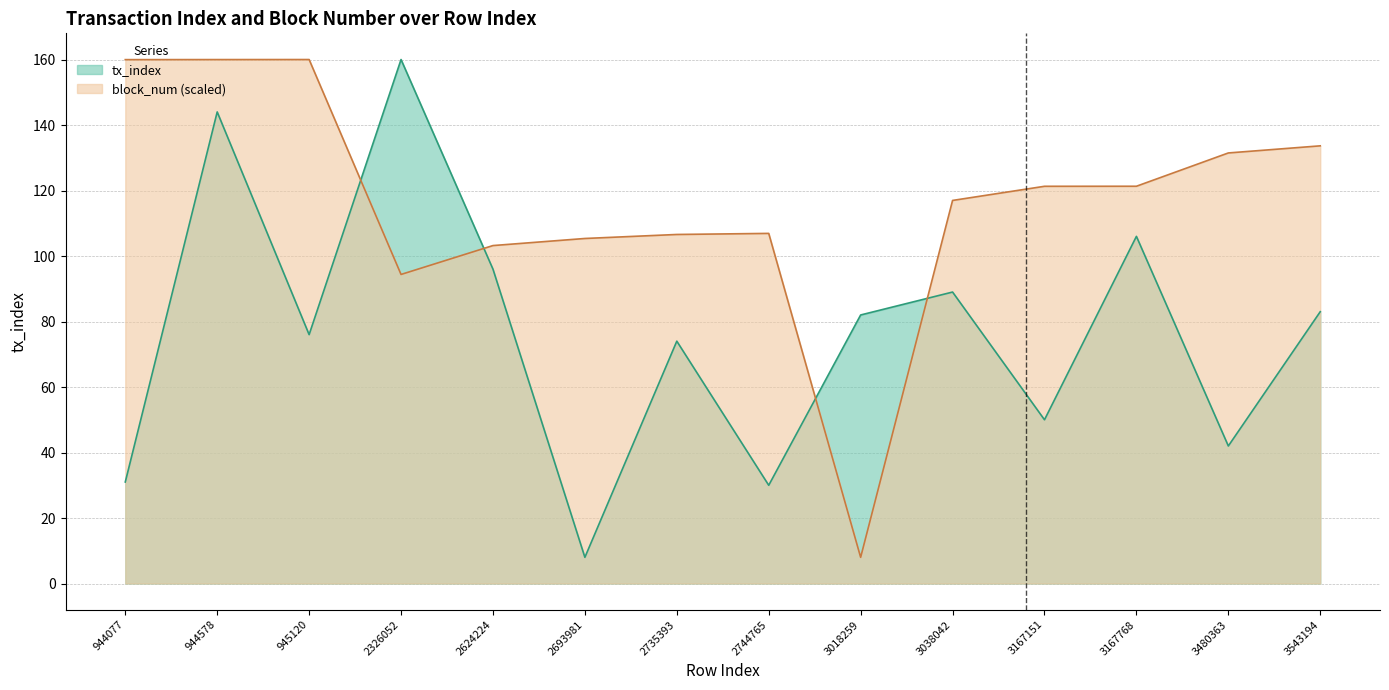

After their last crossing, which series has the higher values: tx_index or block_num?

block_num